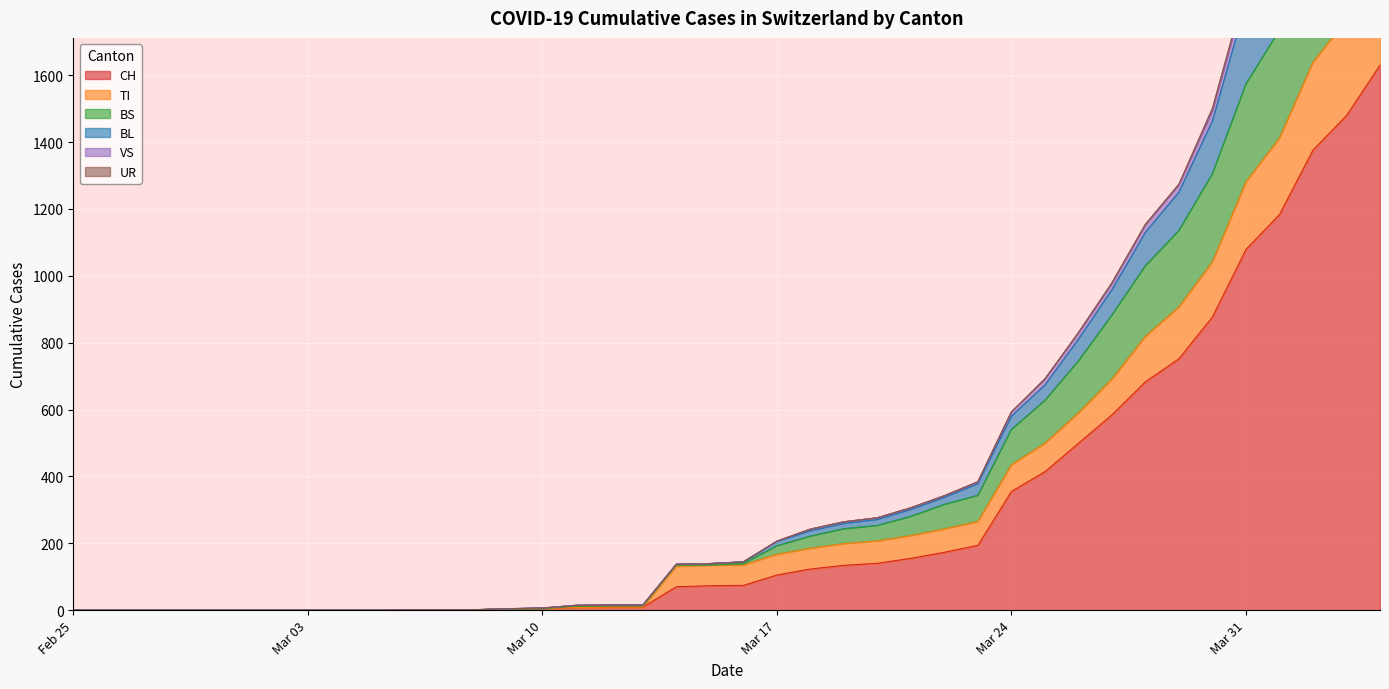

How many data points does each series have?

40